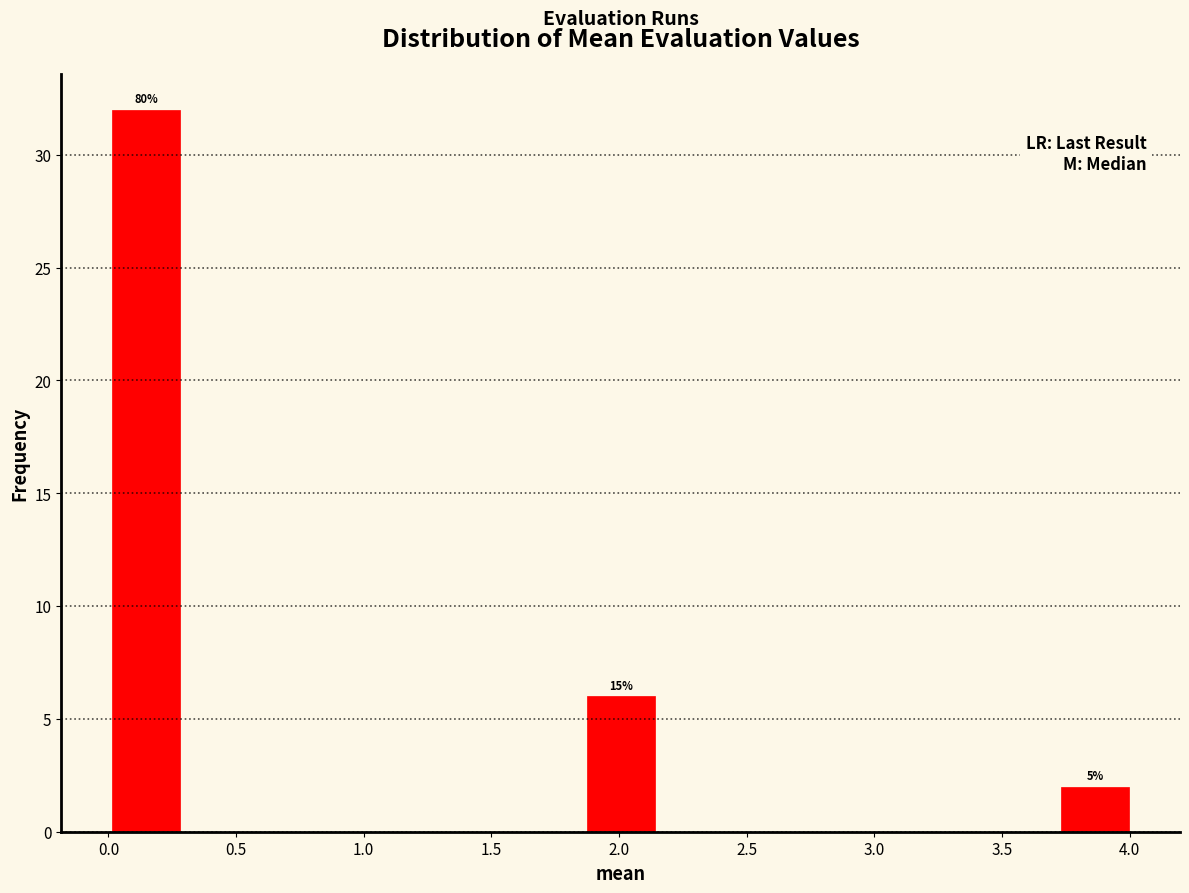

Which range on the x-axis has the tallest bar?

0.00 to 0.30